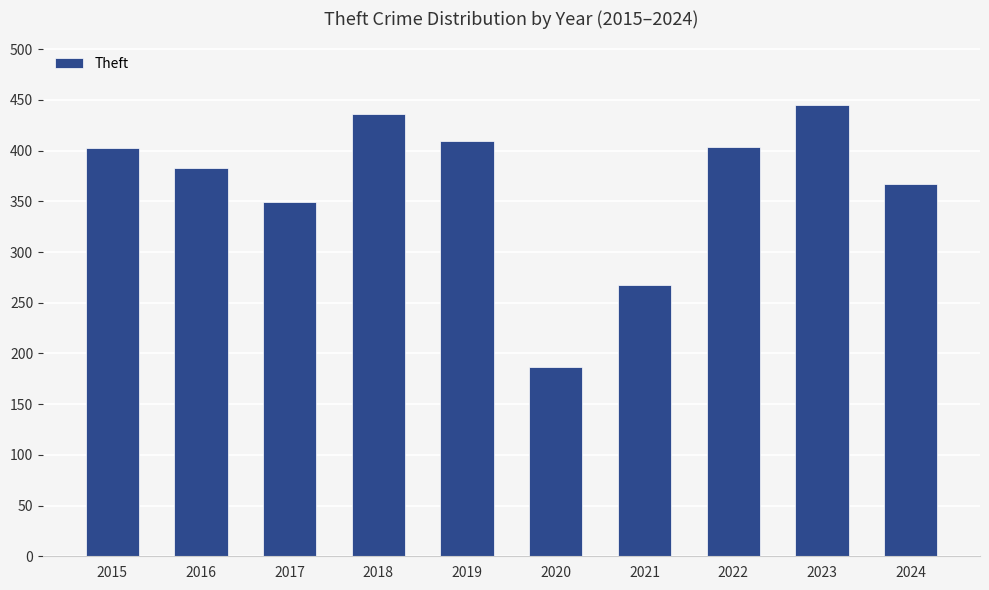

What is the difference between the second highest and second lowest values?

169